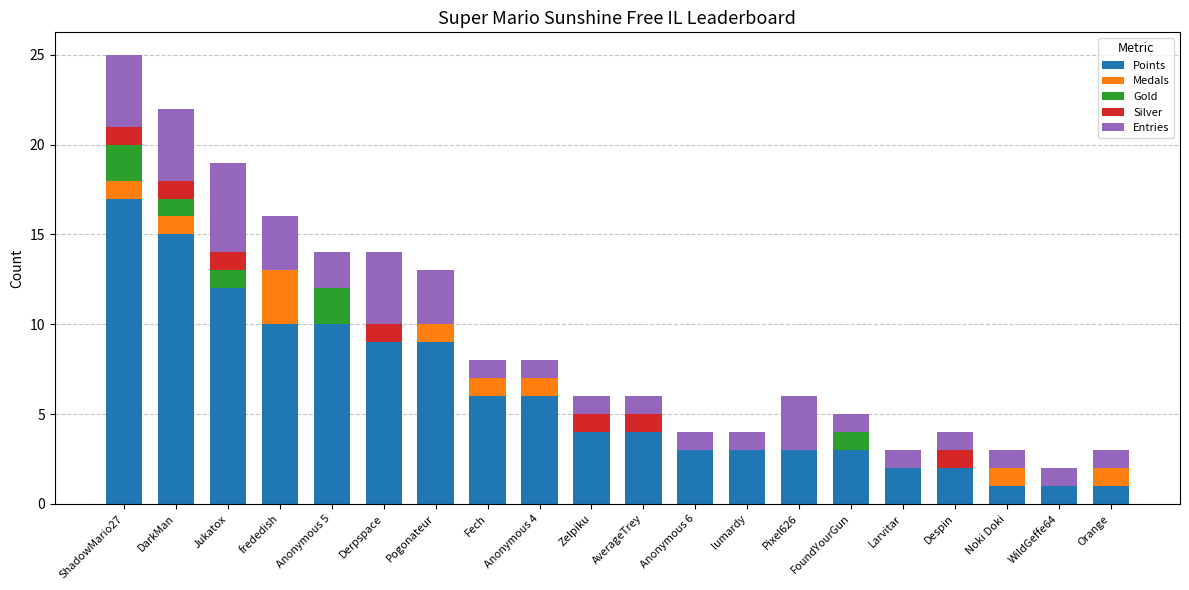

The Points series shows 3 at lumardy. True or false?

True